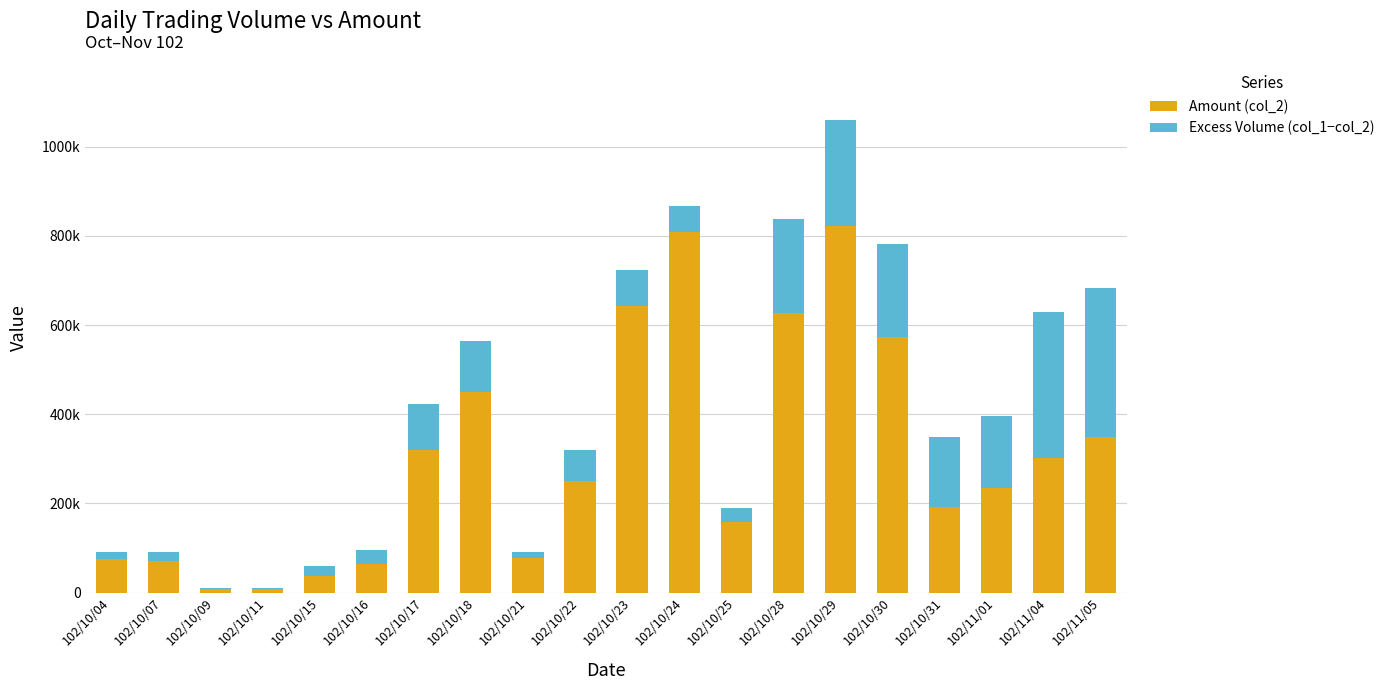

What is the difference between the Amount (col_2) values at 102/10/15 and 102/10/18?

411820